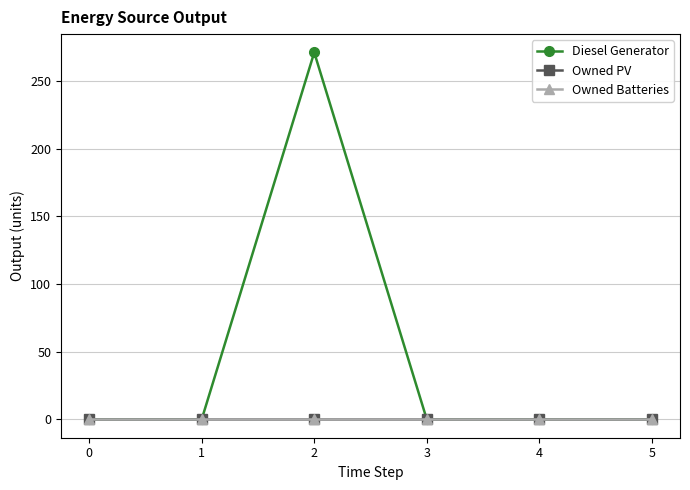

Reading left to right, transcribe all the data shown in this chart.

Diesel Generator: 0=0	1=0	2=271	3=0	4=0	5=0
Owned PV: 0=0	1=0	2=0	3=0	4=0	5=0
Owned Batteries: 0=0	1=0	2=0	3=0	4=0	5=0